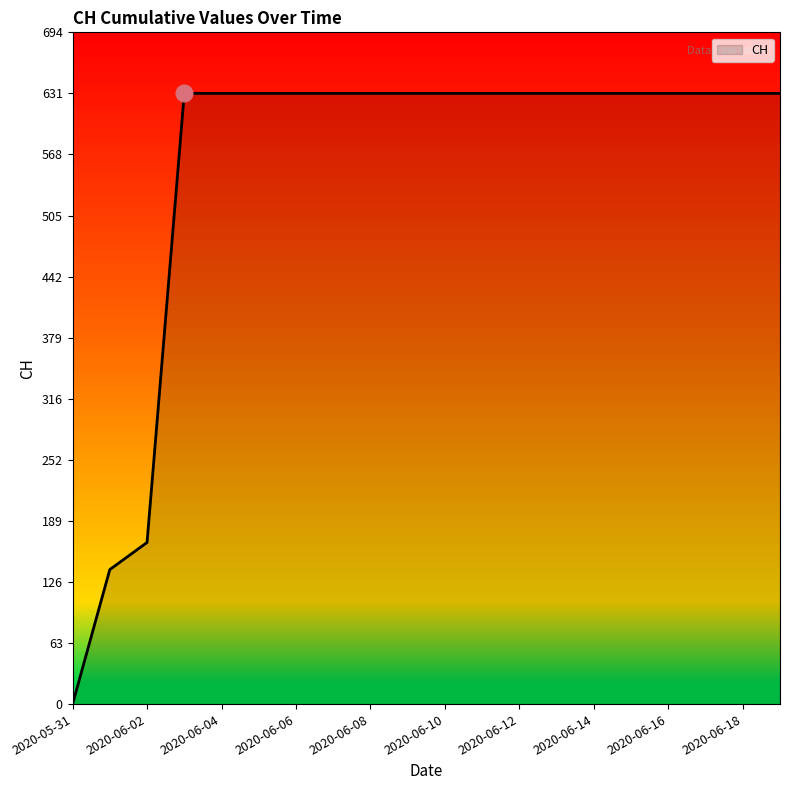

What is the sum of all values?

11033